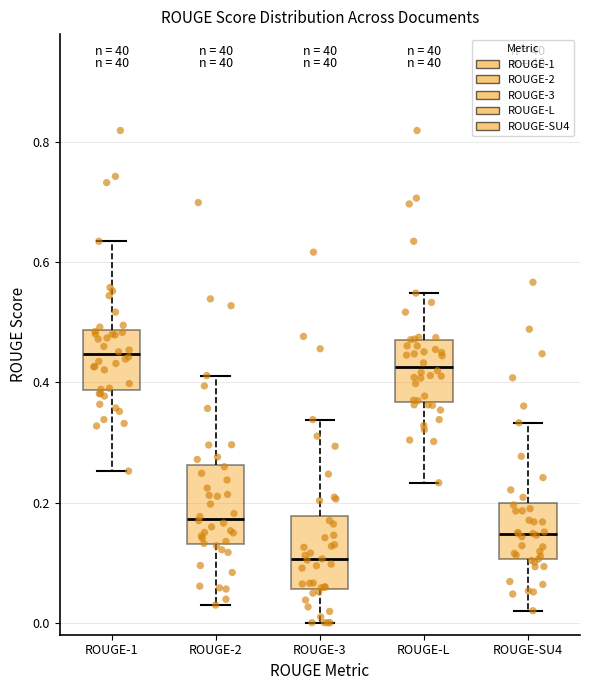

Reading left to right, transcribe this box plot: for each box, give where its median line is, the range the box spans, and where its two whiskers end, as read against the y-axis. The values are not printed on the chart, so give them approximately, as read against the axis.

ROUGE-1: median 0.44, box 0.38 to 0.48, whiskers 0.26 to 0.64
ROUGE-2: median 0.18, box 0.14 to 0.26, whiskers 0.02 to 0.42
ROUGE-3: median 0.10, box 0.06 to 0.18, whiskers 0.00 to 0.34
ROUGE-L: median 0.42, box 0.36 to 0.48, whiskers 0.24 to 0.54
ROUGE-SU4: median 0.14, box 0.10 to 0.20, whiskers 0.02 to 0.34